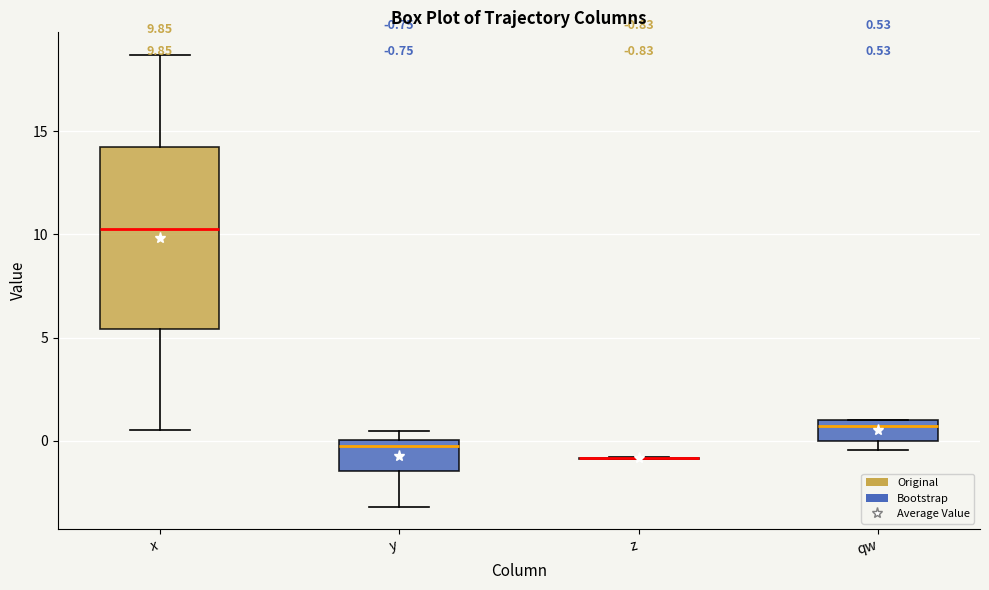

Comparing the boxes themselves (not the whiskers), which one is the tallest?

x